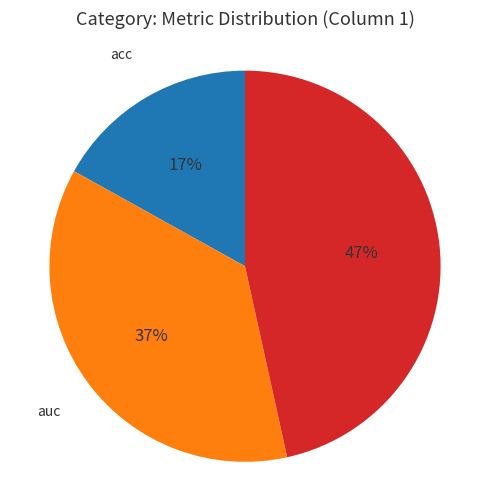

Is there a majority slice in this chart?

No